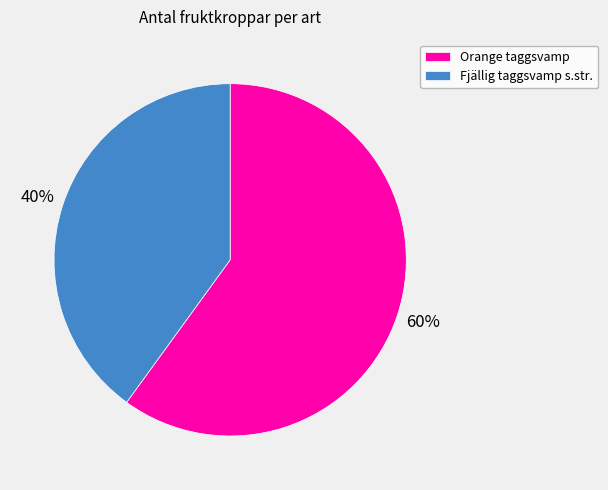

How many slices are in this pie chart?

2